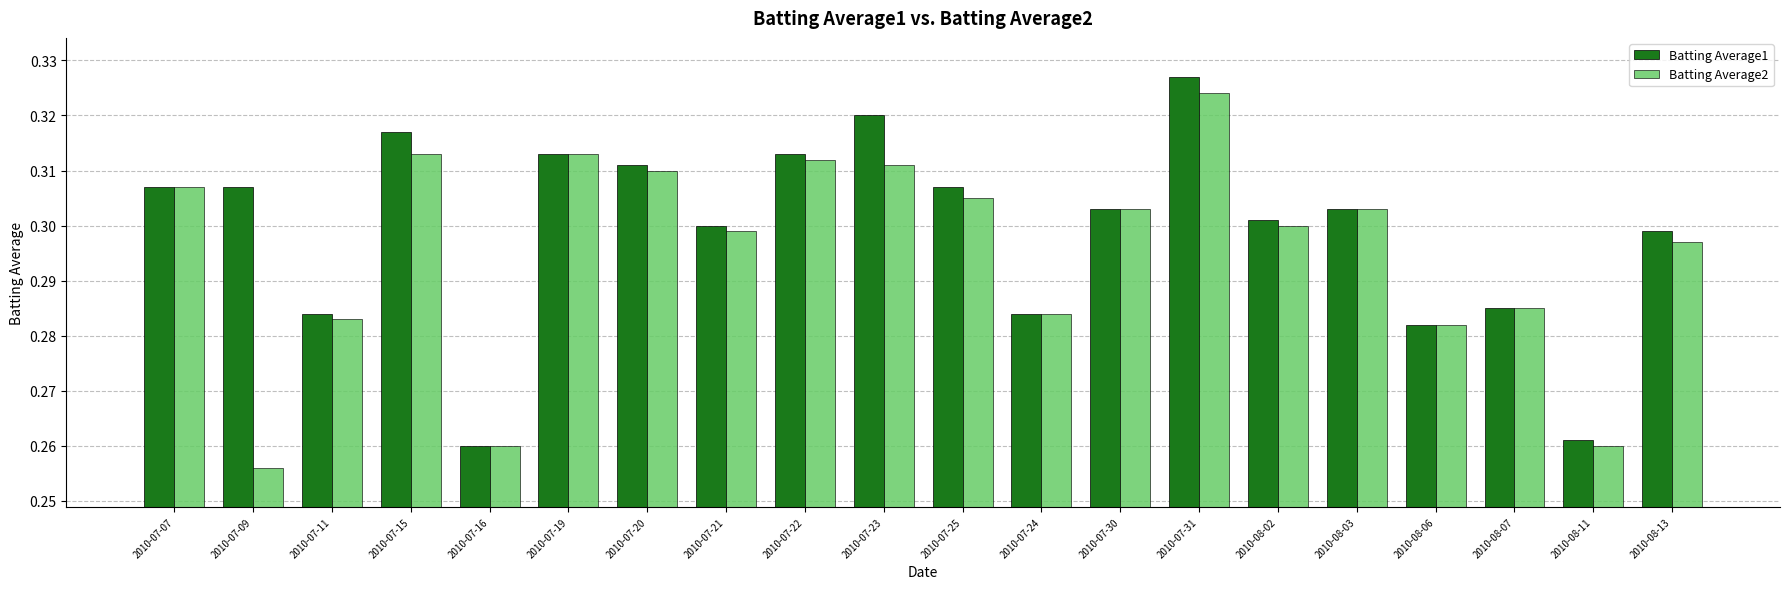

Where is Batting Average2 nearest to the value 0?

2010-07-09